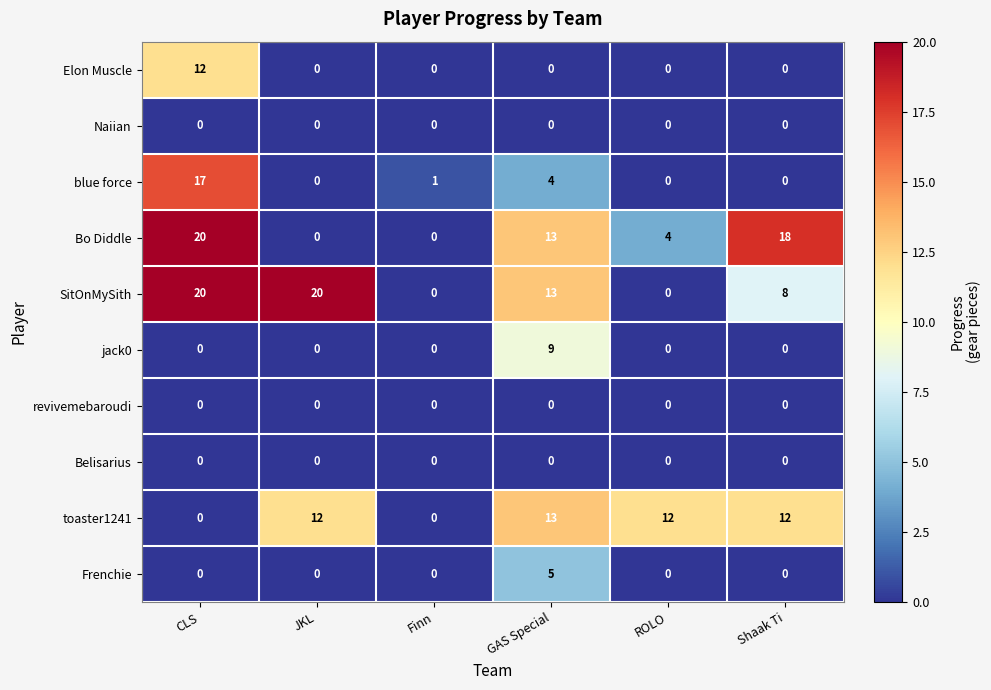

What is the spread (max minus min) of values at CLS?

20